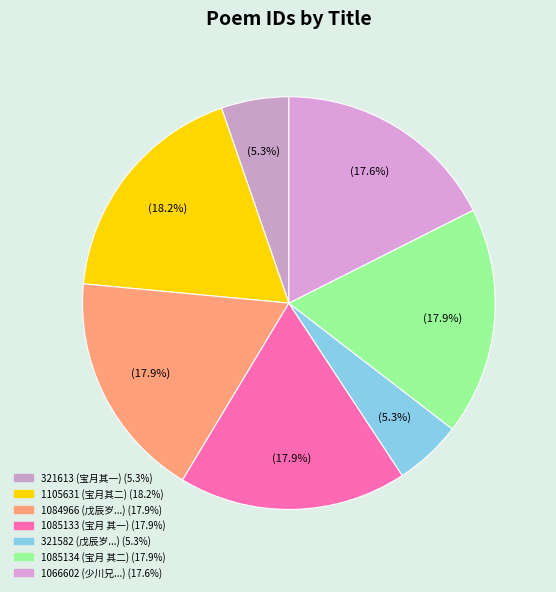

Count the number of slices in the pie.

7